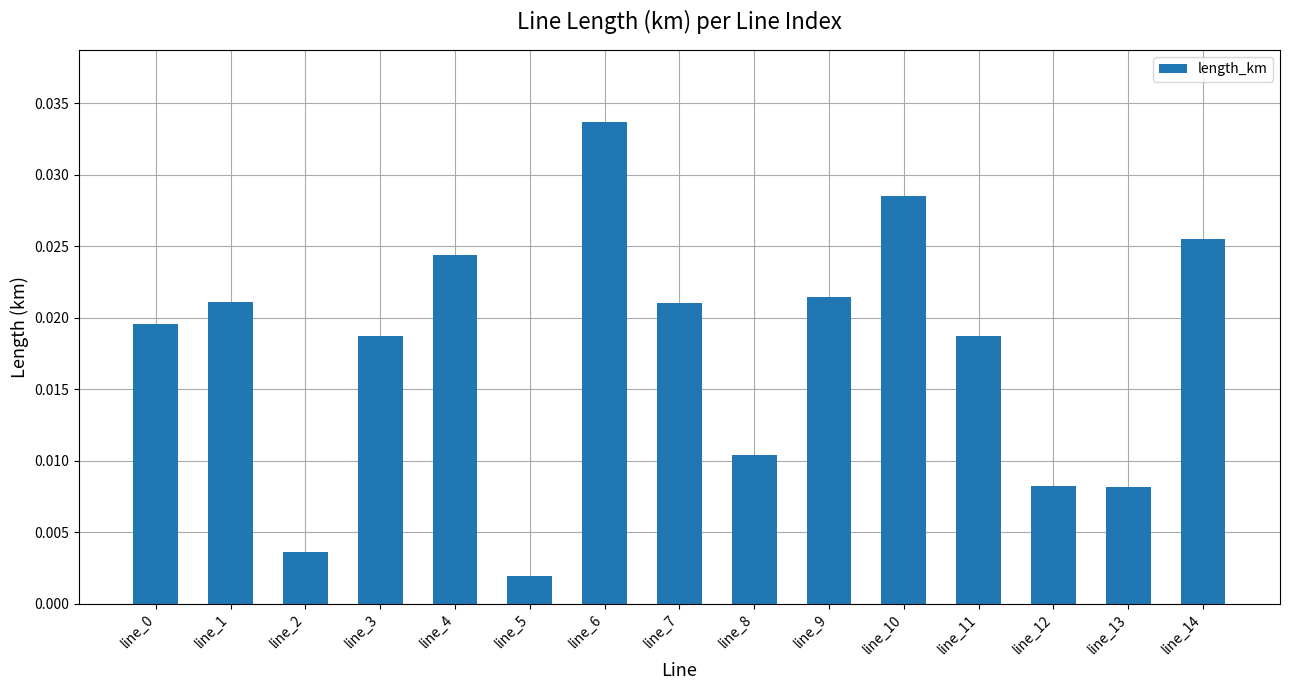

At which label is the value closest to 0?

line_5